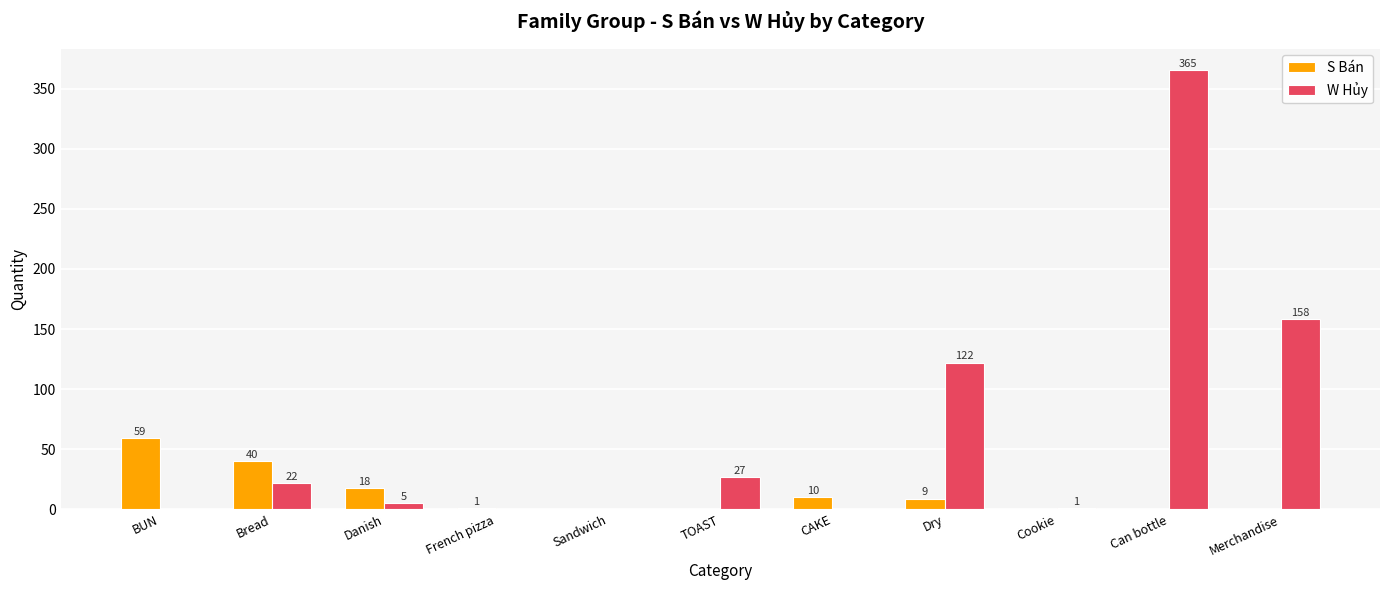

What is the difference between the S Bán values at Dry and Can bottle?

9